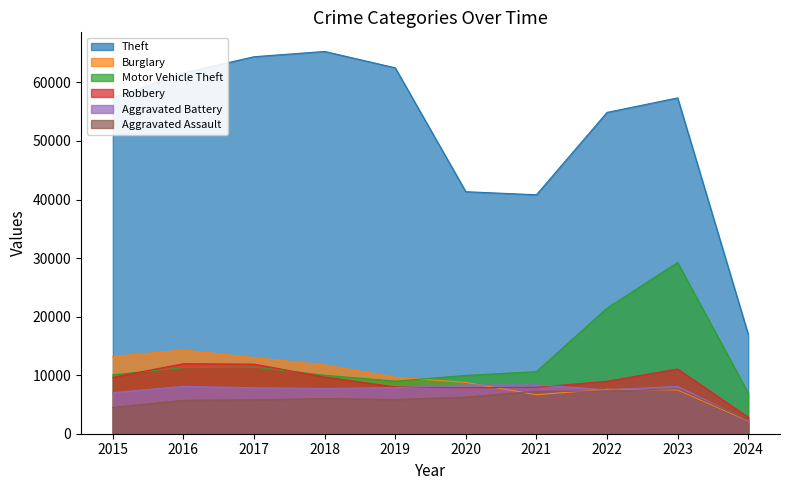

Which category has the lowest value across all series?

2024